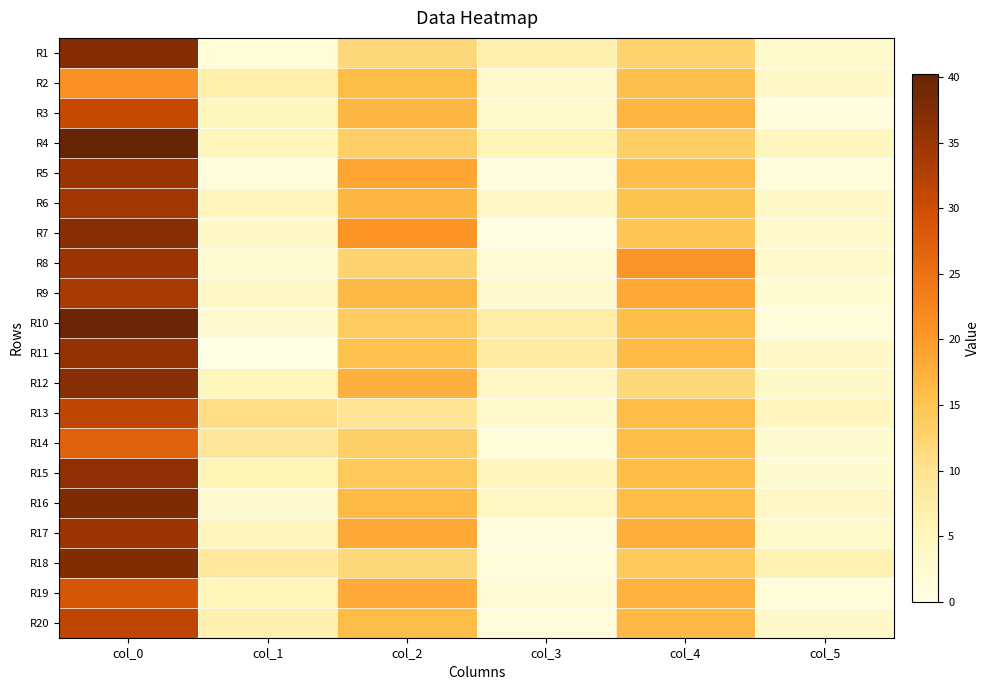

Reading left to right, transcribe all the data shown in this chart.

R1: col_0=37.2	col_1=1.8	col_2=11.8	col_3=6.7	col_4=12.8	col_5=2.9
R2: col_0=21.0	col_1=7.0	col_2=16.0	col_3=3.2	col_4=15.5	col_5=3.5
R3: col_0=30.7	col_1=4.5	col_2=16.8	col_3=3.1	col_4=16.7	col_5=1.2
R4: col_0=40.2	col_1=5.1	col_2=13.2	col_3=5.4	col_4=13.5	col_5=4.5
R5: col_0=35.0	col_1=1.4	col_2=18.7	col_3=0.9	col_4=15.8	col_5=1.5
R6: col_0=34.3	col_1=4.8	col_2=16.7	col_3=3.7	col_4=15.0	col_5=3.4
R7: col_0=37.0	col_1=3.7	col_2=20.7	col_3=0.5	col_4=14.7	col_5=3.3
R8: col_0=35.0	col_1=2.4	col_2=12.5	col_3=2.2	col_4=20.5	col_5=3.3
R9: col_0=33.8	col_1=3.8	col_2=16.5	col_3=2.6	col_4=18.2	col_5=2.3
R10: col_0=39.8	col_1=2.5	col_2=13.8	col_3=7.5	col_4=15.8	col_5=1.3
R11: col_0=36.0	col_1=0.0	col_2=15.2	col_3=7.7	col_4=16.2	col_5=3.7
R12: col_0=37.0	col_1=5.2	col_2=17.2	col_3=3.9	col_4=11.8	col_5=3.5
R13: col_0=31.5	col_1=10.9	col_2=9.5	col_3=3.0	col_4=16.0	col_5=4.6
R14: col_0=27.0	col_1=9.0	col_2=13.2	col_3=1.3	col_4=15.8	col_5=2.5
R15: col_0=36.2	col_1=5.6	col_2=14.2	col_3=4.7	col_4=15.8	col_5=2.5
R16: col_0=38.0	col_1=2.5	col_2=16.2	col_3=4.3	col_4=15.8	col_5=3.9
R17: col_0=34.8	col_1=5.0	col_2=18.2	col_3=1.1	col_4=17.5	col_5=3.0
R18: col_0=37.5	col_1=8.6	col_2=11.8	col_3=1.5	col_4=14.0	col_5=6.1
R19: col_0=28.8	col_1=5.1	col_2=18.0	col_3=2.2	col_4=17.0	col_5=1.4
R20: col_0=31.5	col_1=6.5	col_2=16.0	col_3=1.4	col_4=16.5	col_5=3.4